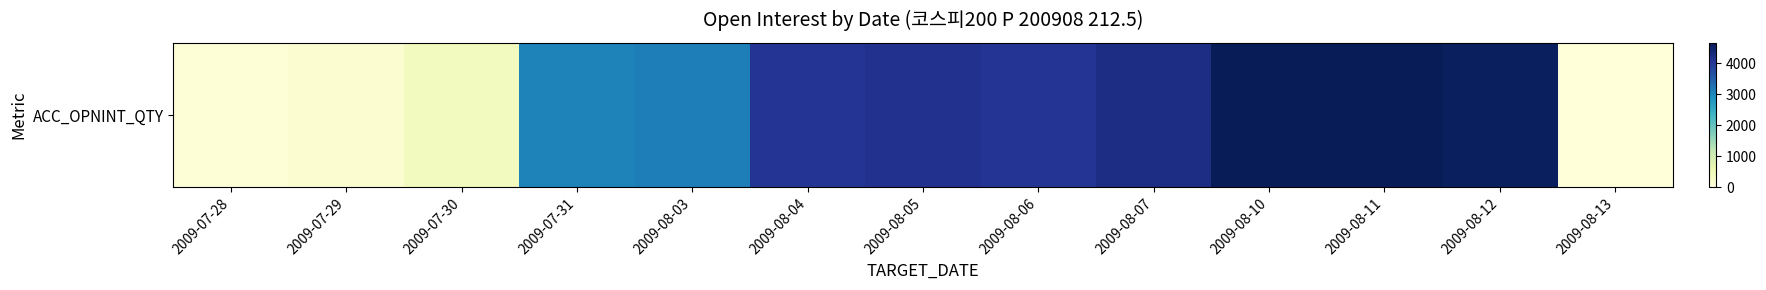

What is the difference between the values at 2009-07-30 and 2009-07-29?

247